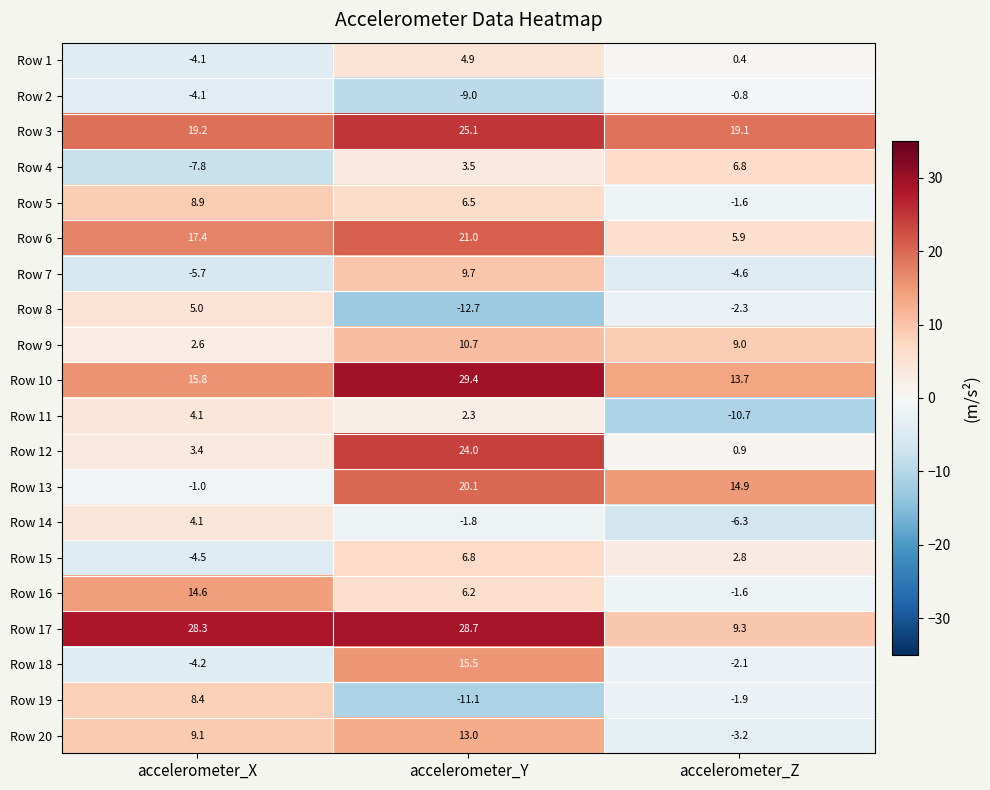

Which series has the widest spread of values?

Row 12